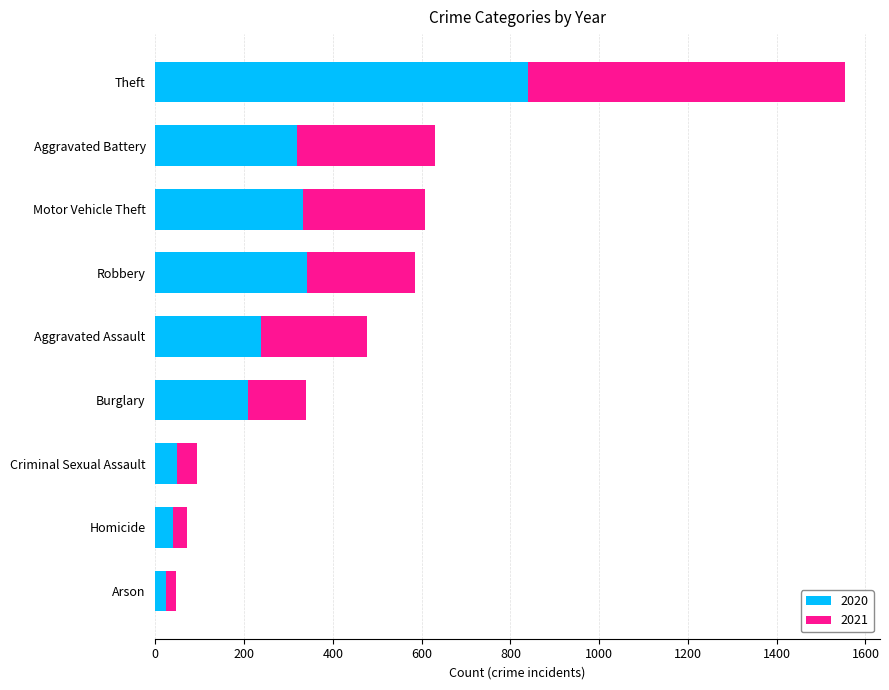

What is the total value across all series at Criminal Sexual Assault?

93